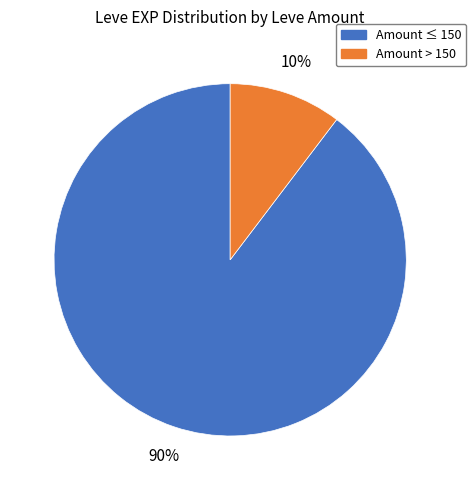

Is there a majority slice in this chart?

Yes